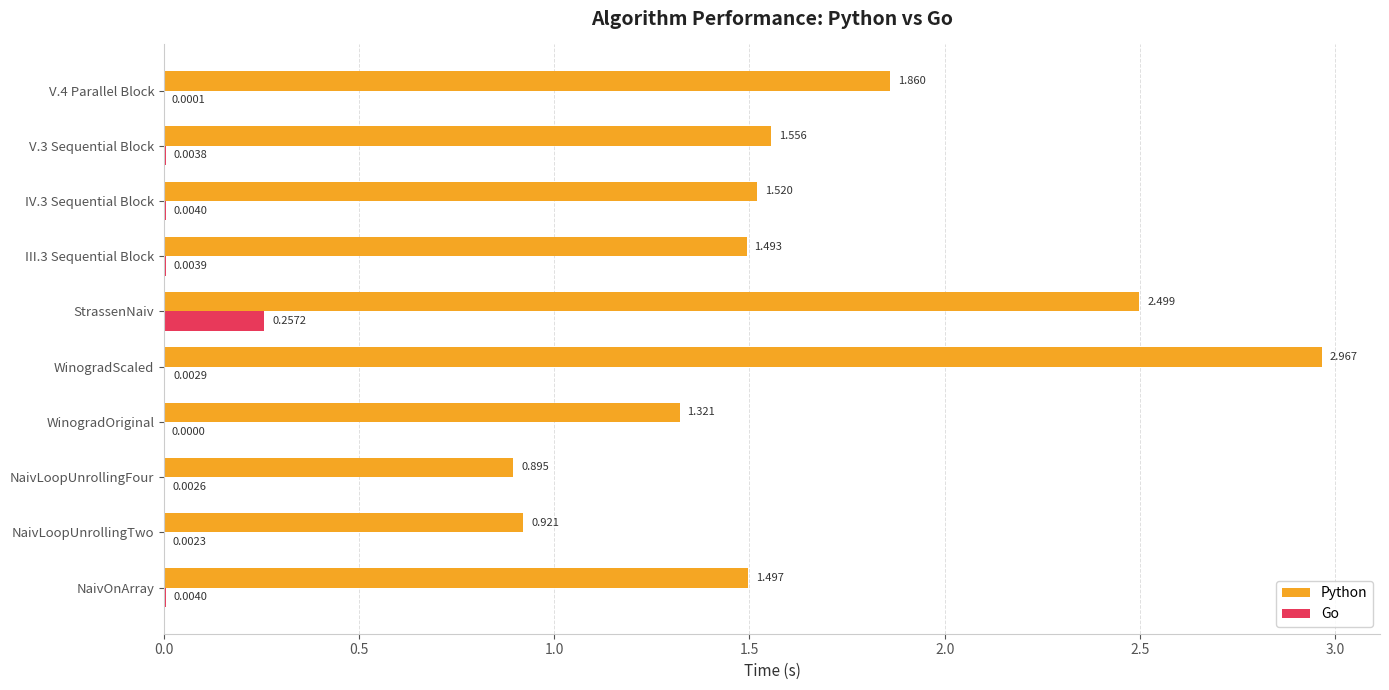

Which series has the largest total across all categories?

Python